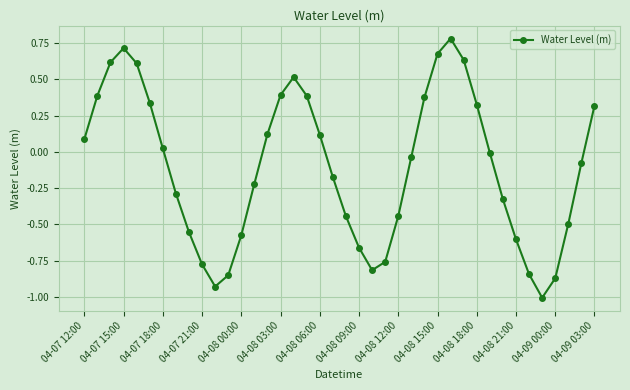

What is the value of the 36th point from the left?

-1.0